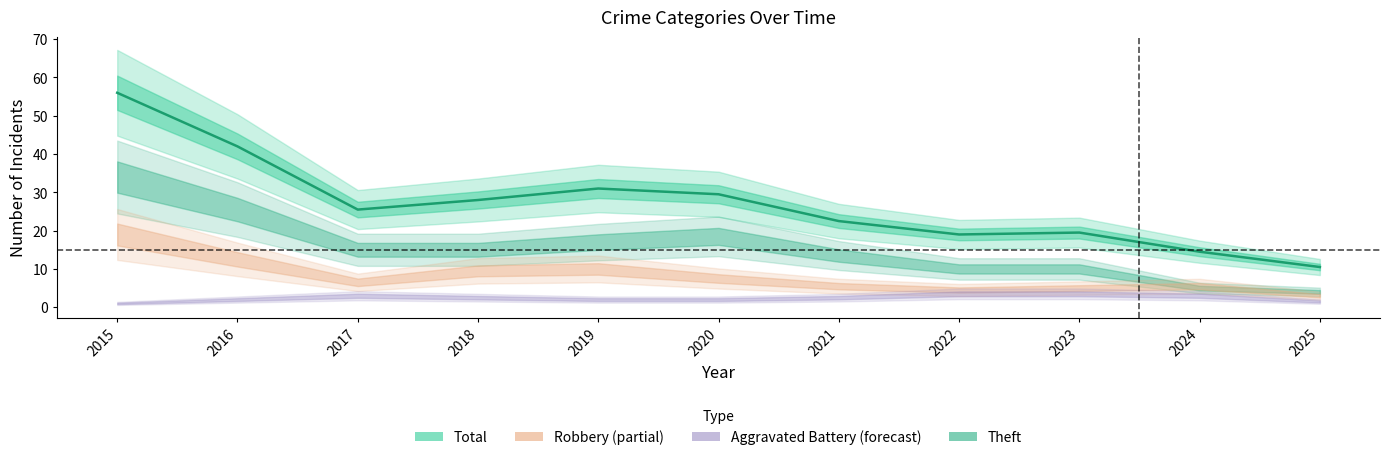

True or false: there are more than 2 points higher than both neighbors.

False